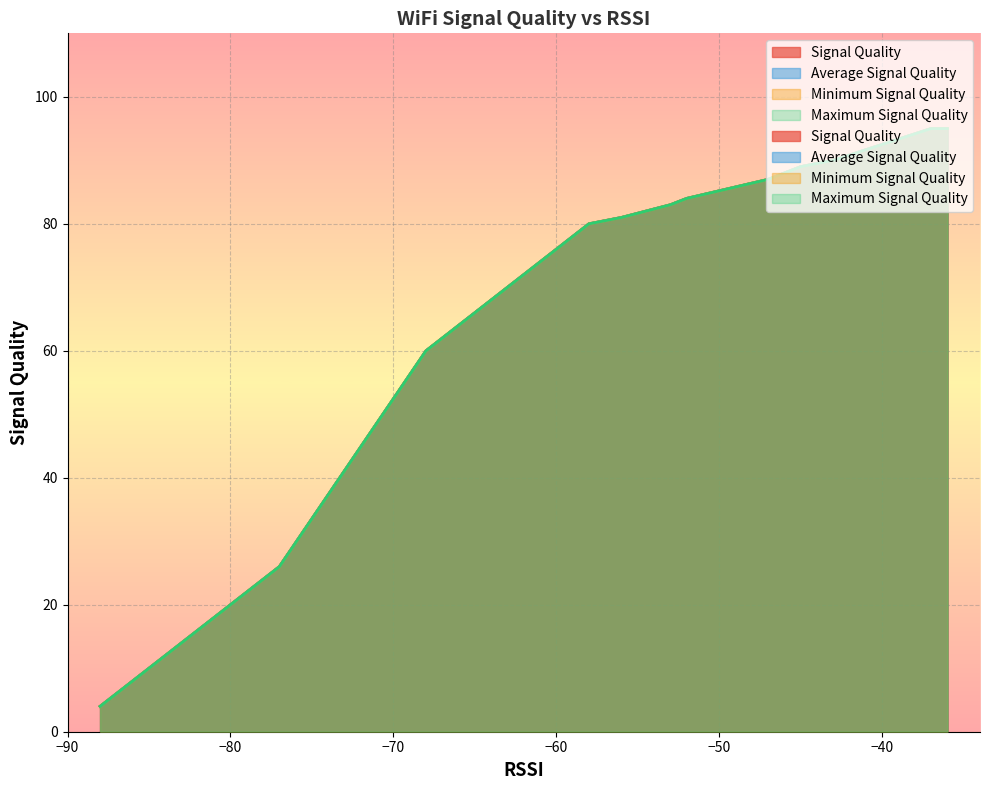

True or false: Average Signal Quality and Maximum Signal Quality cross at least once.

False